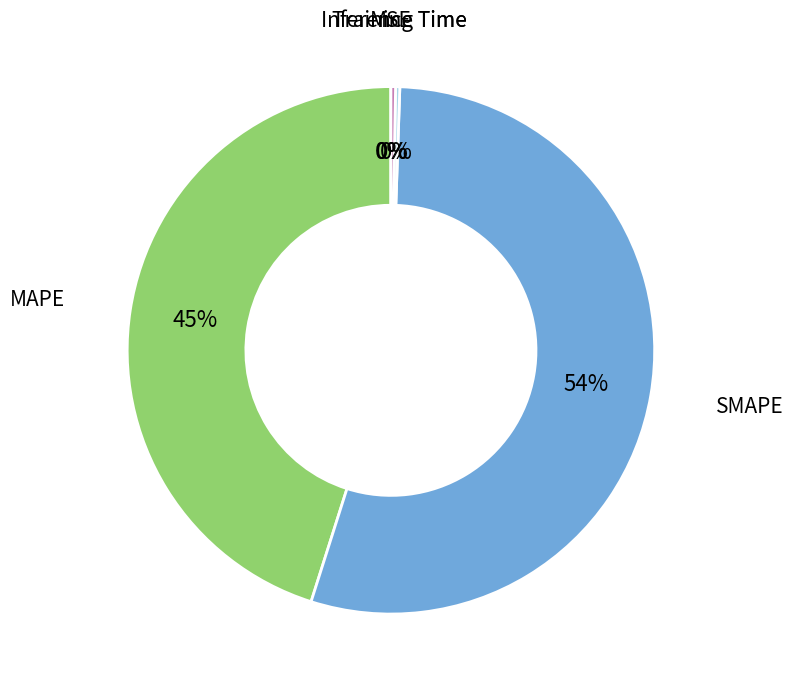

To the nearest percent, what is the average slice percentage?

20%